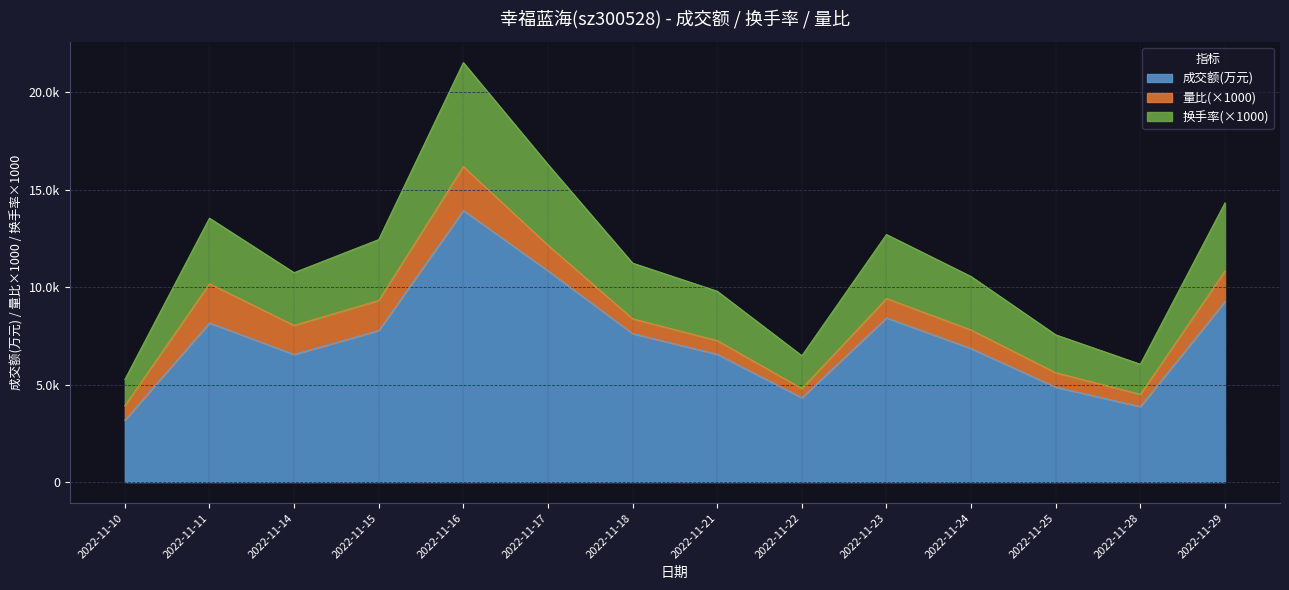

How many data points in 成交额(万元) are less than 7616?

7